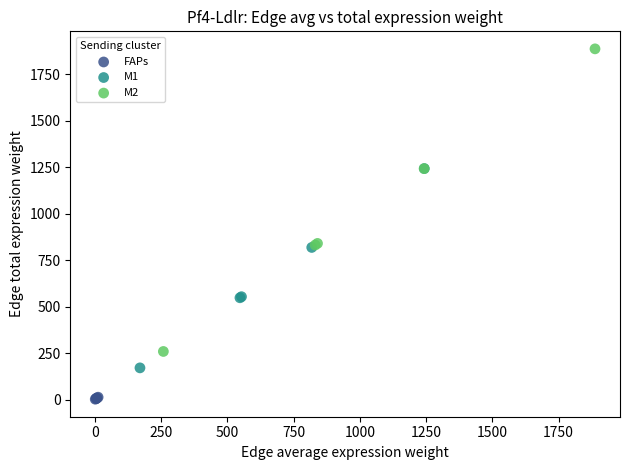

Which series has the largest Y range (max minus min)?

M2